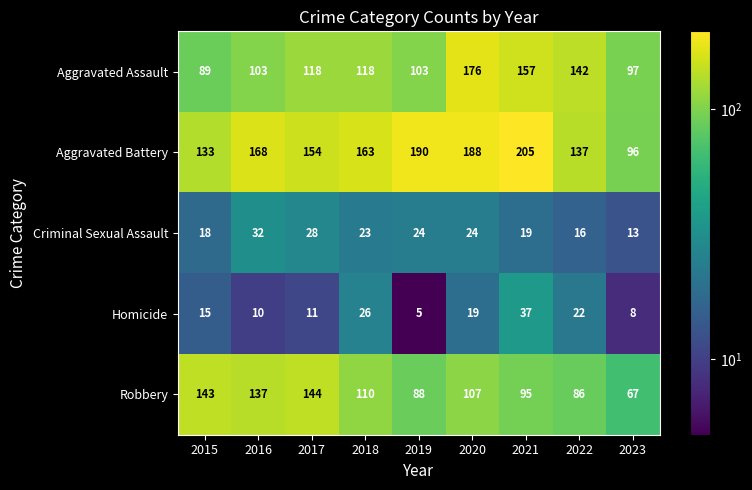

What is the total value across all series at 2019?

410